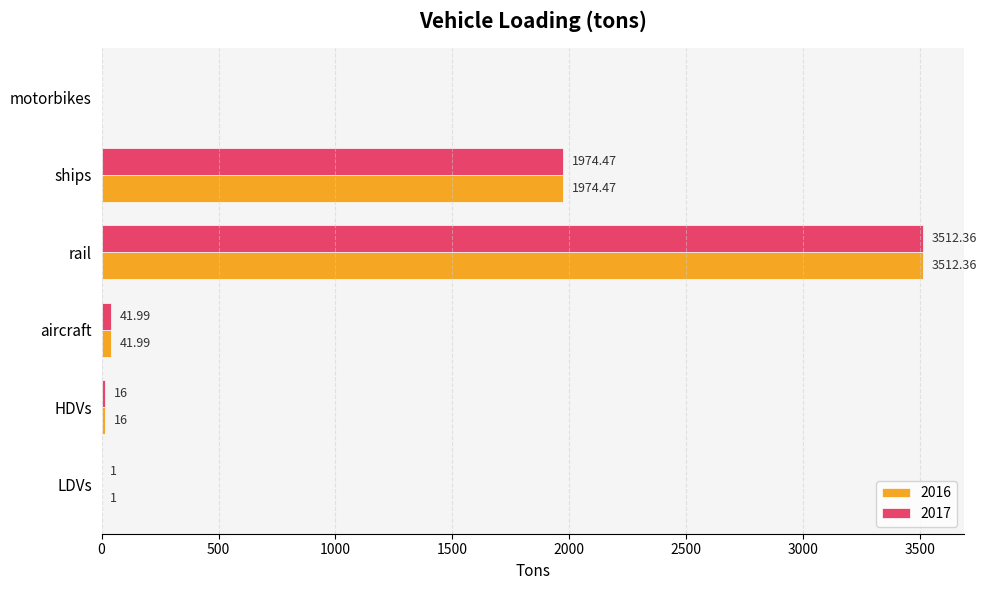

What is the sum of the 2017 values at motorbikes and ships?

1974.5